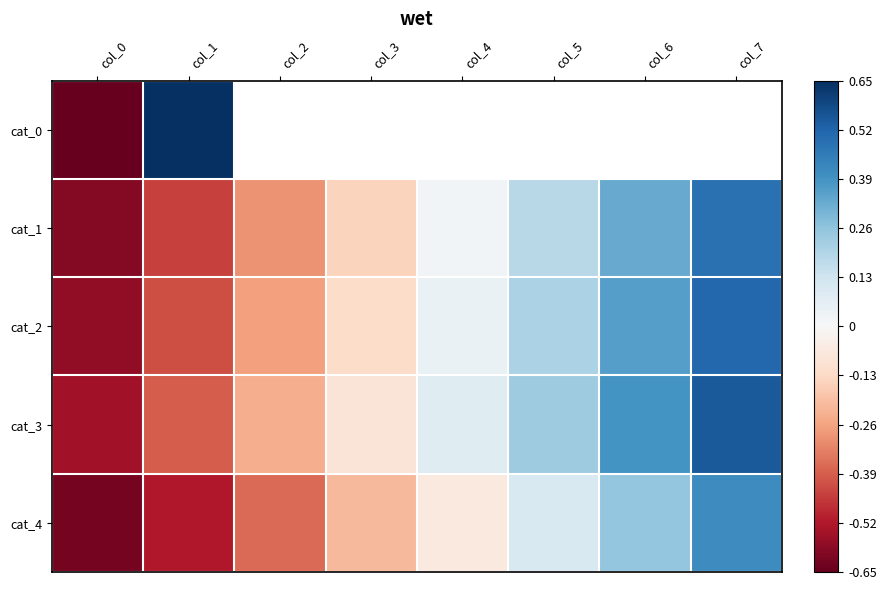

What is the greatest value displayed?

0.7